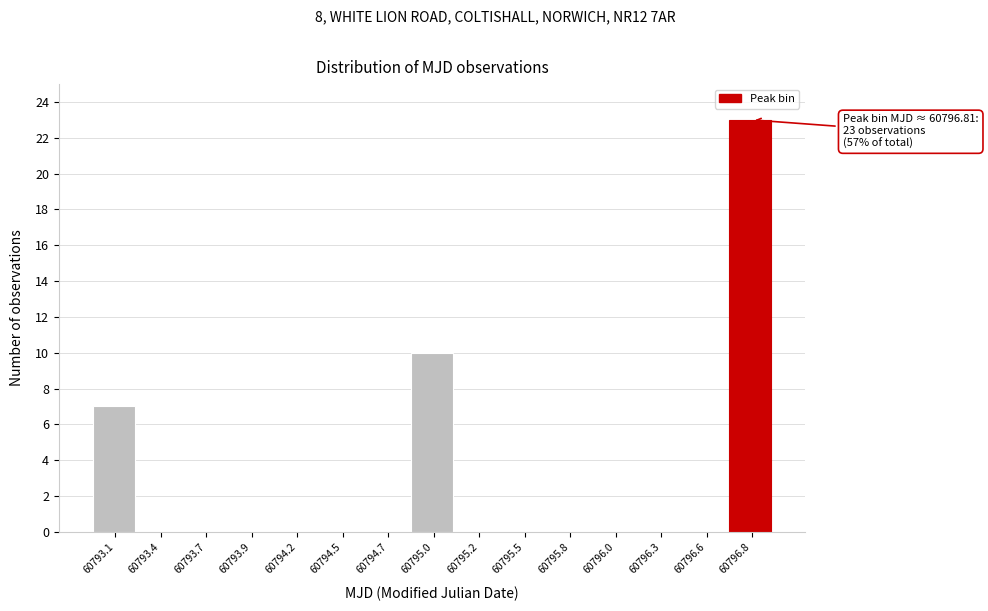

Reading right to left, what are all the values shown in this chart?

60796.8=23	60796.6=0	60796.3=0	60796.0=0	60795.8=0	60795.5=0	60795.2=0	60795.0=10	60794.7=0	60794.5=0	60794.2=0	60793.9=0	60793.7=0	60793.4=0	60793.1=7